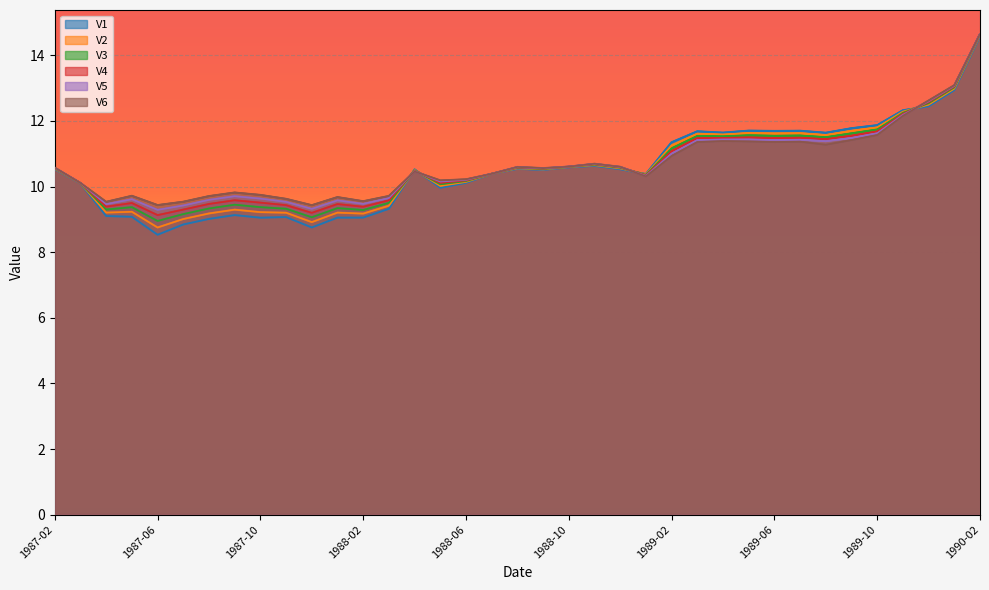

Which series has the widest spread of values?

V1